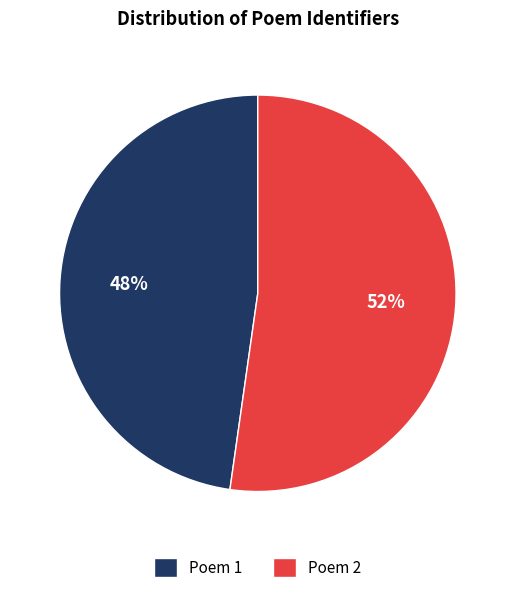

Is the sum of Poem 2 and Poem 1 greater than half?

Yes